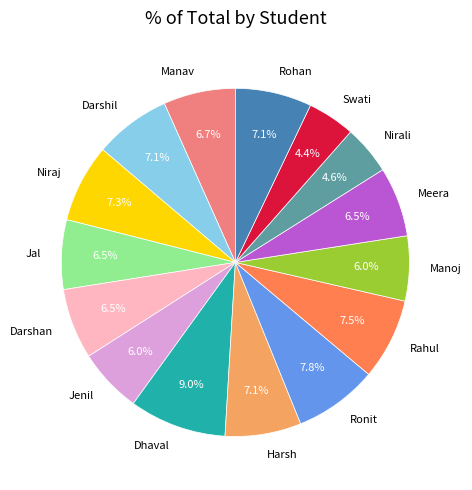

Do Rahul and Harsh together represent more than half of the pie?

No